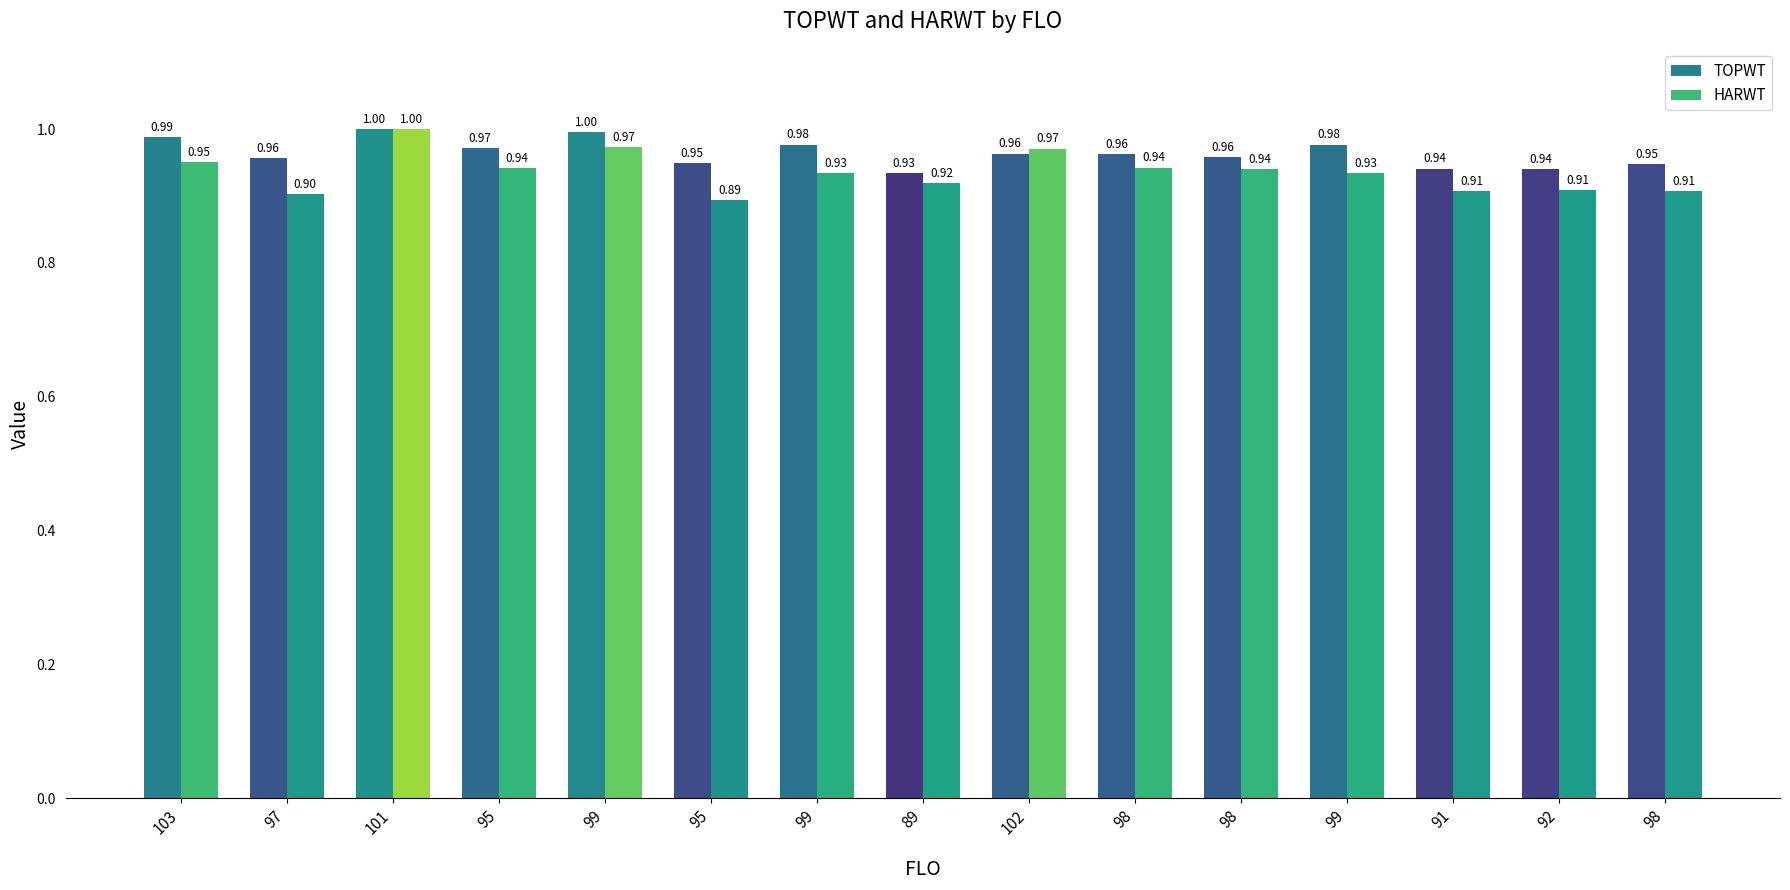

What is the total value across all series at 95?

1.9